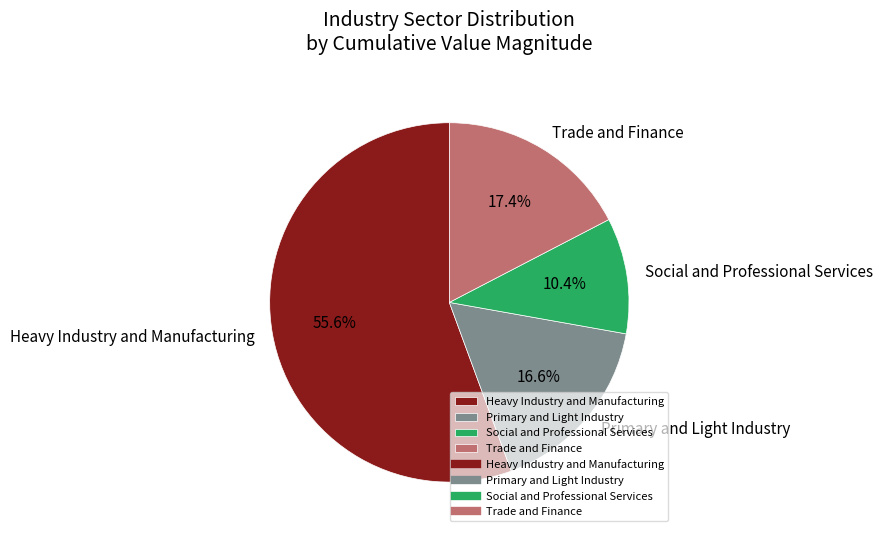

Between Primary and Light Industry and Social and Professional Services, which is larger?

Primary and Light Industry